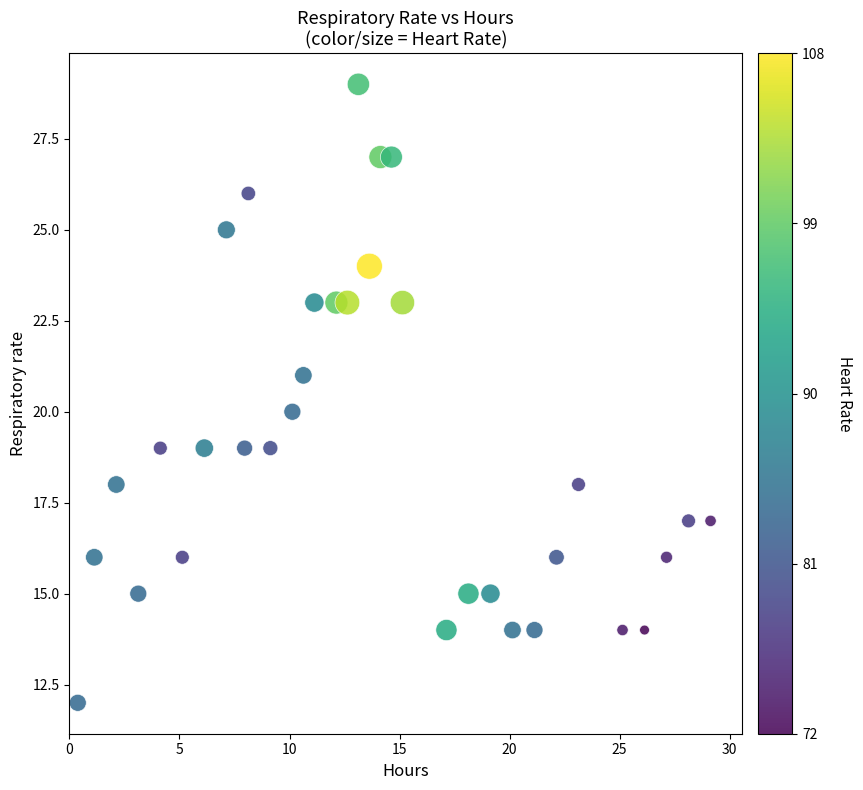

What is the range of Y values (max minus min)?

17